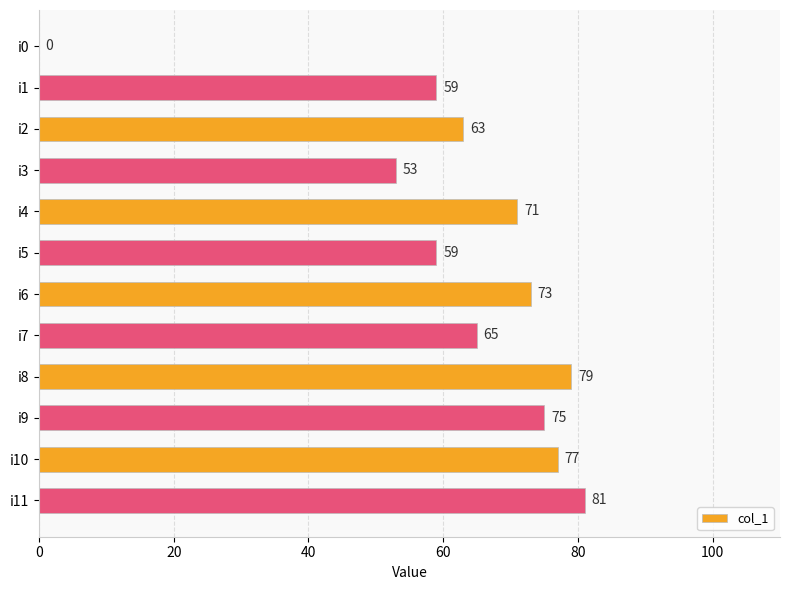

Does the chart contain stacked bars?

No